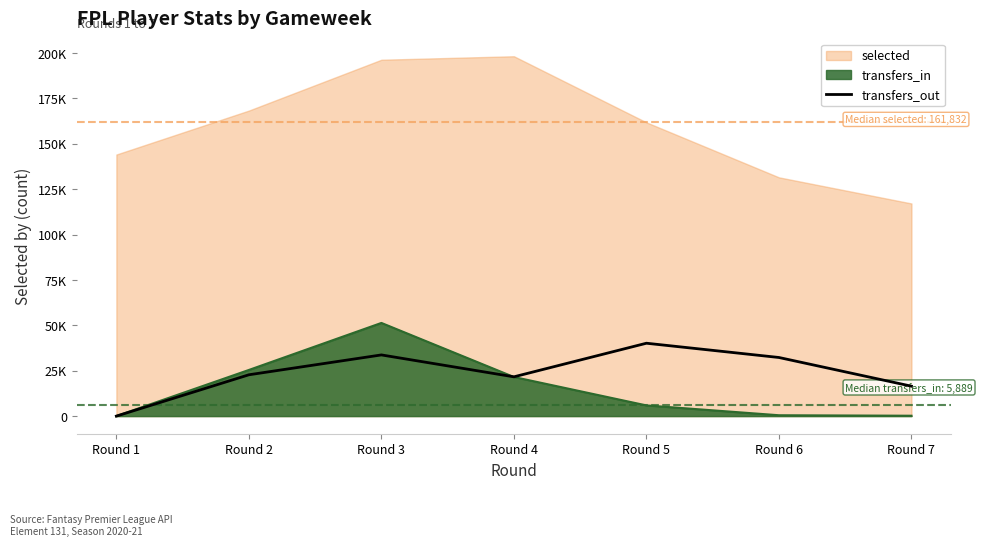

How many values are above zero?

6